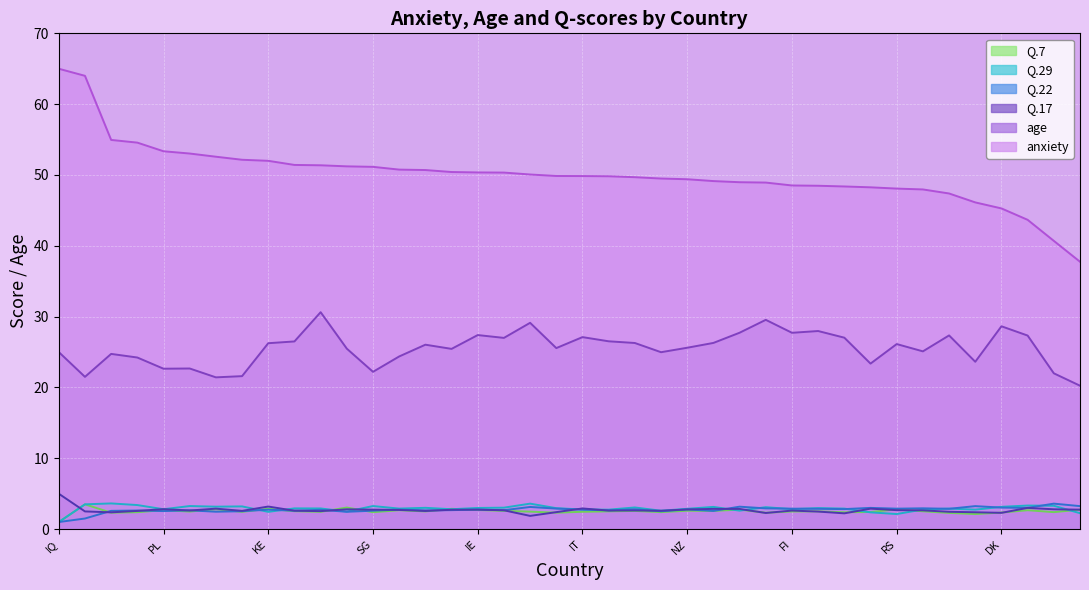

Does the chart display data point markers on the line(s)?

No